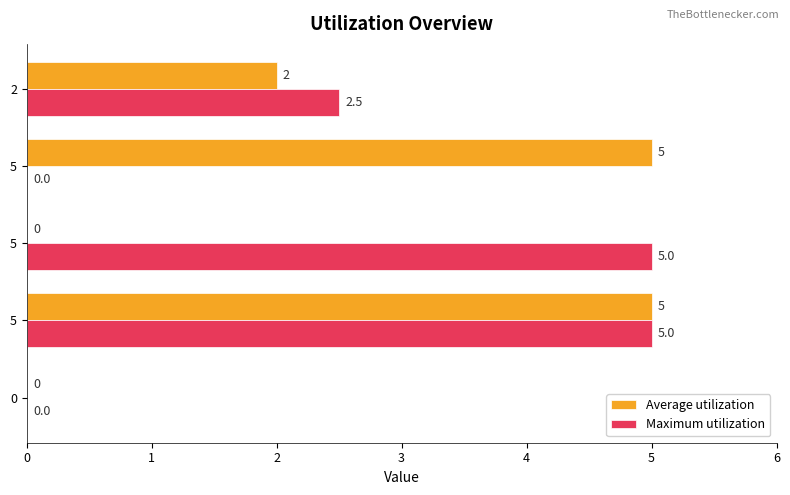

How many categories are shown in the chart?

5